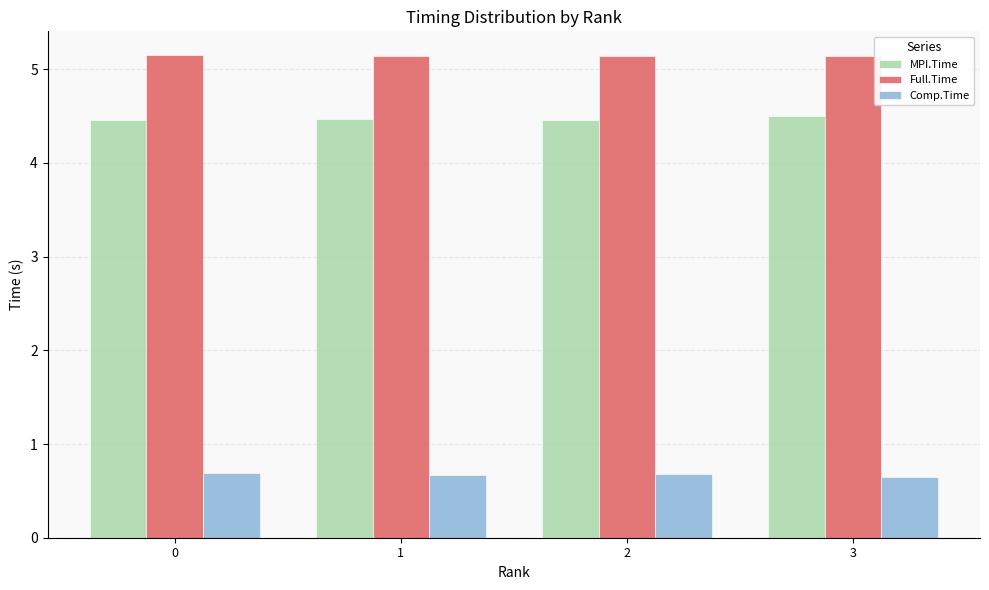

What is the value of the MPI.Time bar at the 2nd from the left?

4.5